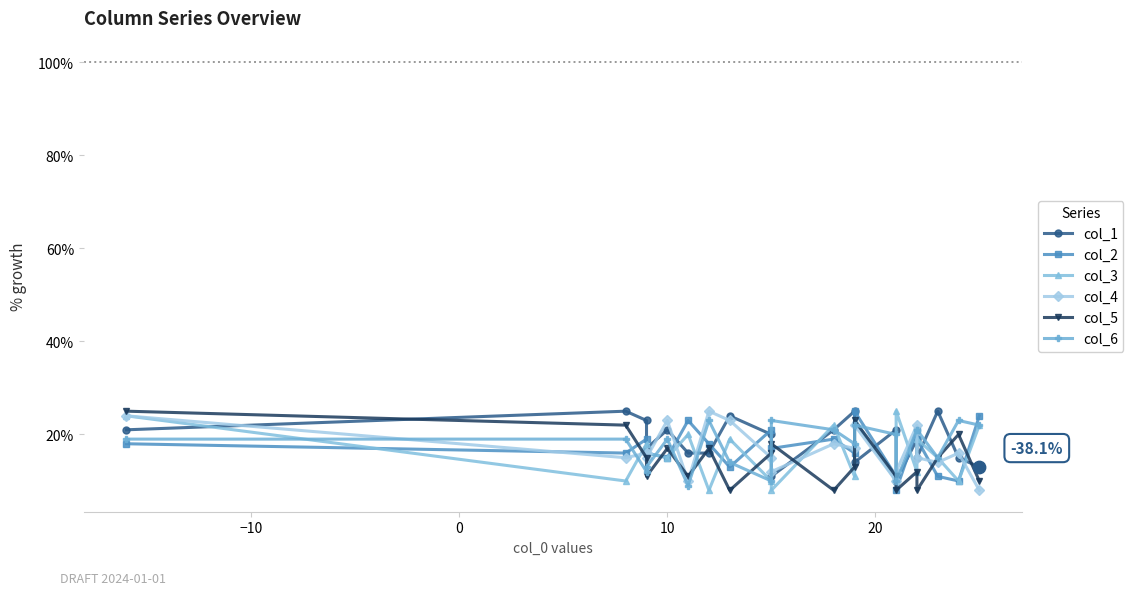

Which series reaches the maximum Y coordinate?

col_1